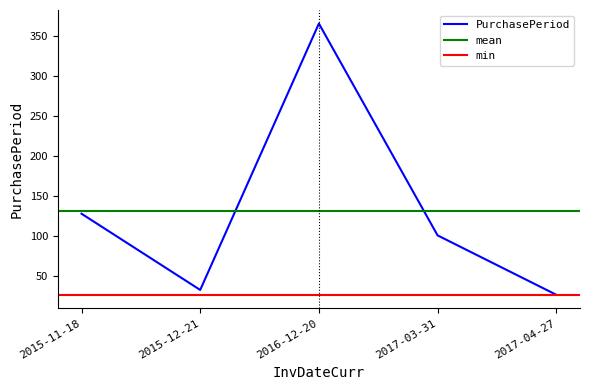

Does the chart display data point markers on the line(s)?

No